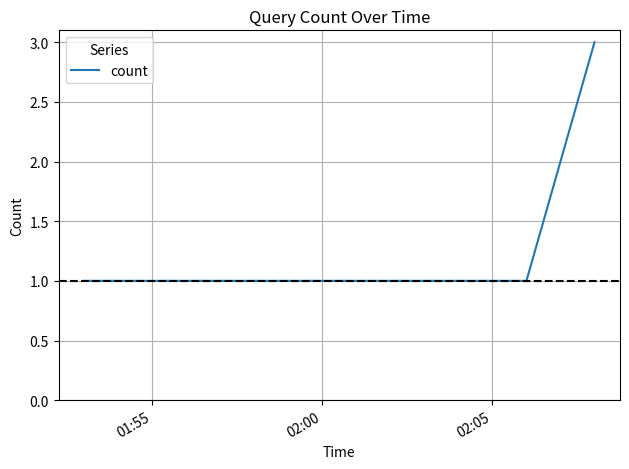

What is the maximum value shown in the chart?

3